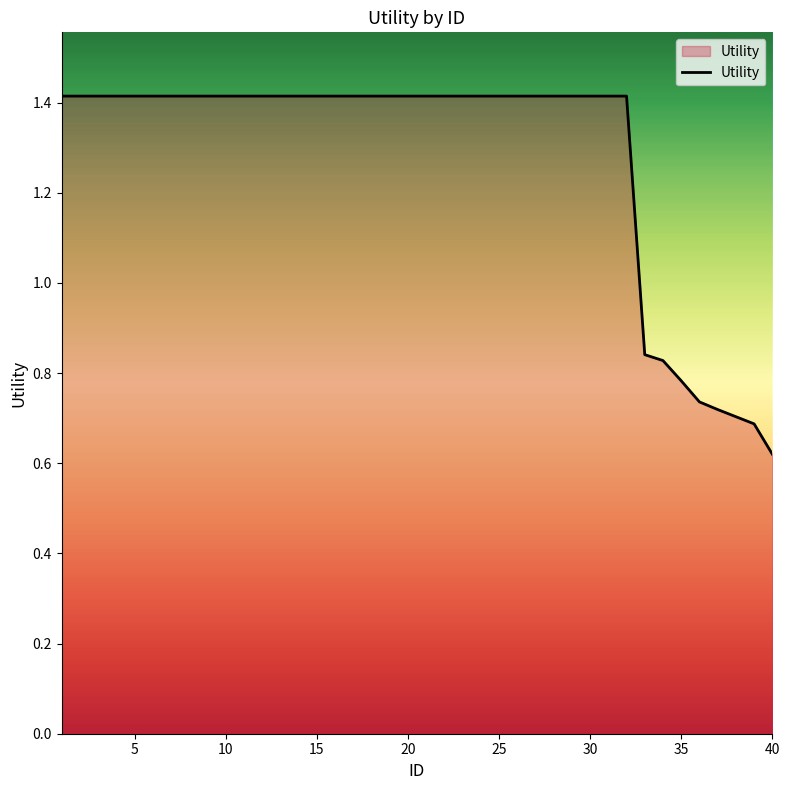

Count the number of values greater than 1.

32